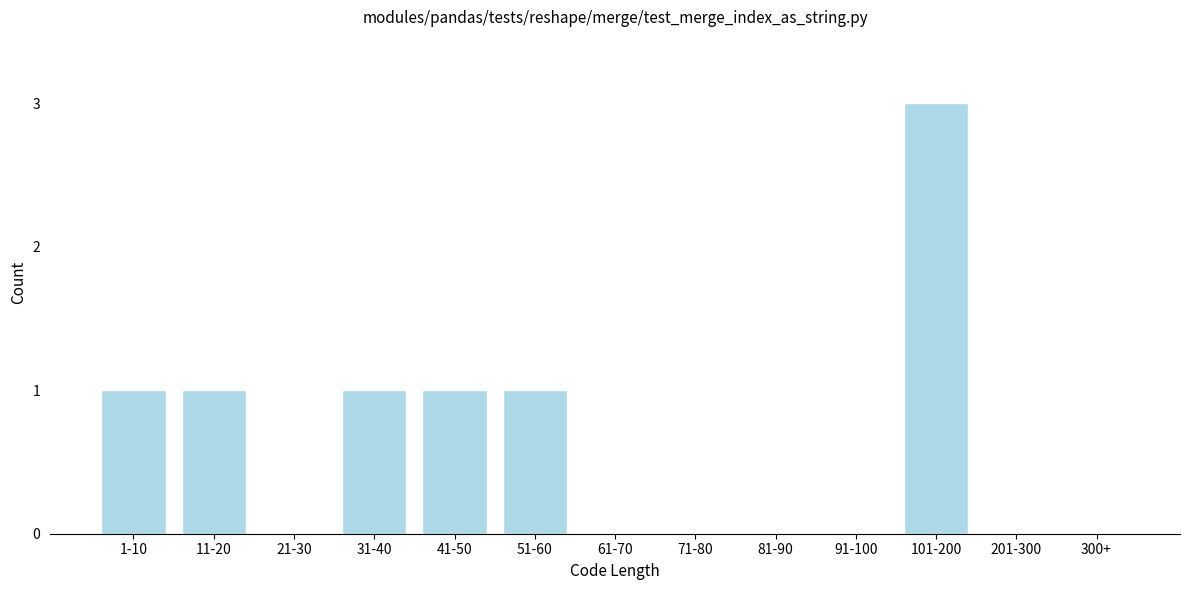

Reading left to right, what are all the values shown in this chart?

1-10=1	11-20=1	21-30=0	31-40=1	41-50=1	51-60=1	61-70=0	71-80=0	81-90=0	91-100=0	101-200=3	201-300=0	300+=0